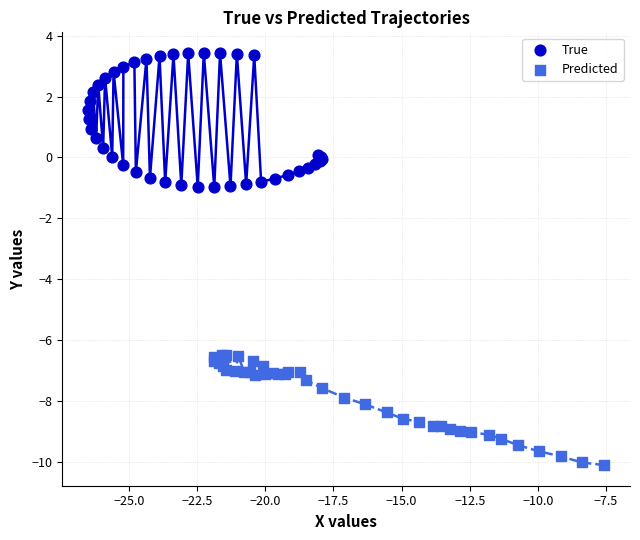

Which series contains the highest Y value?

True